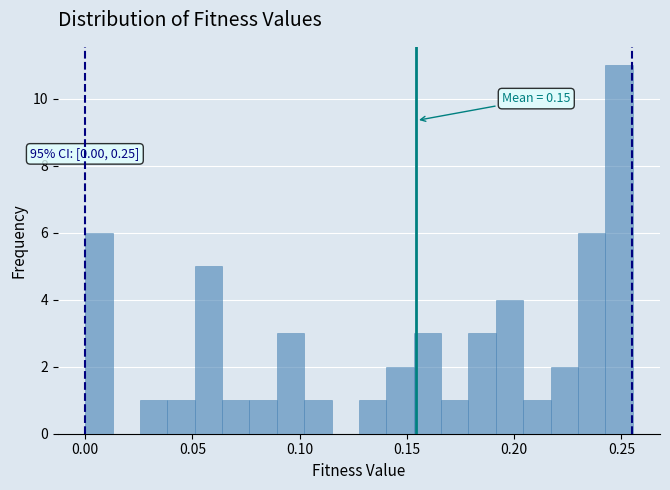

Read against the x-axis, roughly where is the centre of the tallest bar?

0.250